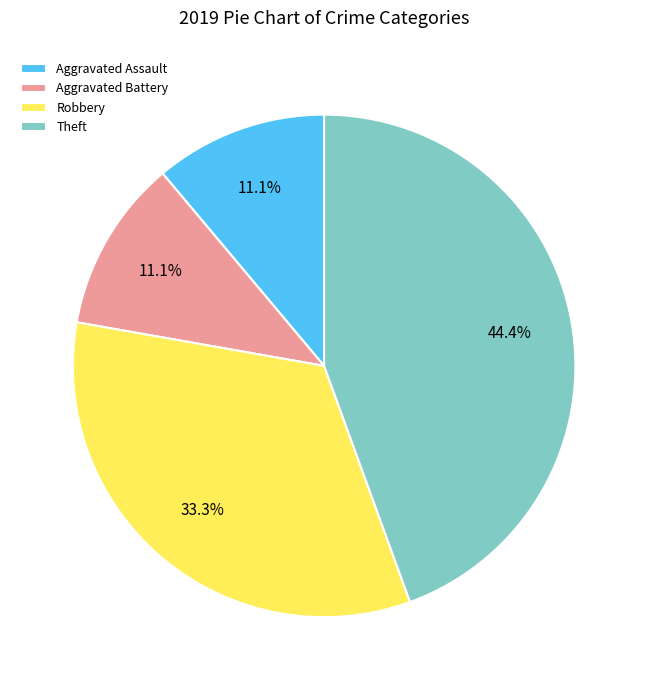

Does Theft represent more than half of the total?

No